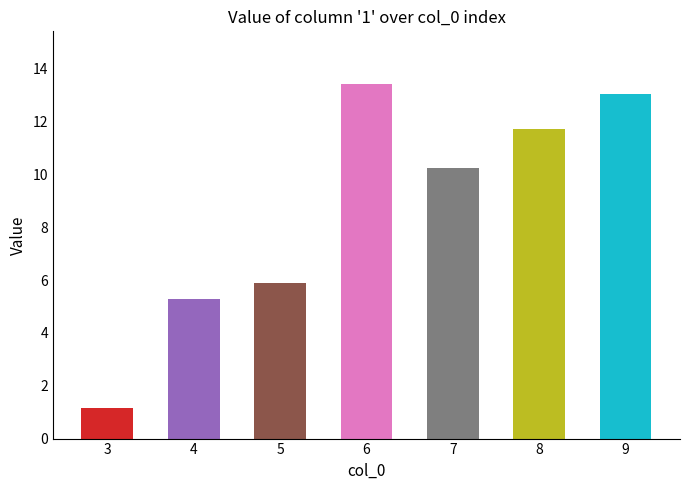

List the labels in order of value, smallest first.

3, 4, 5, 7, 8, 9, 6